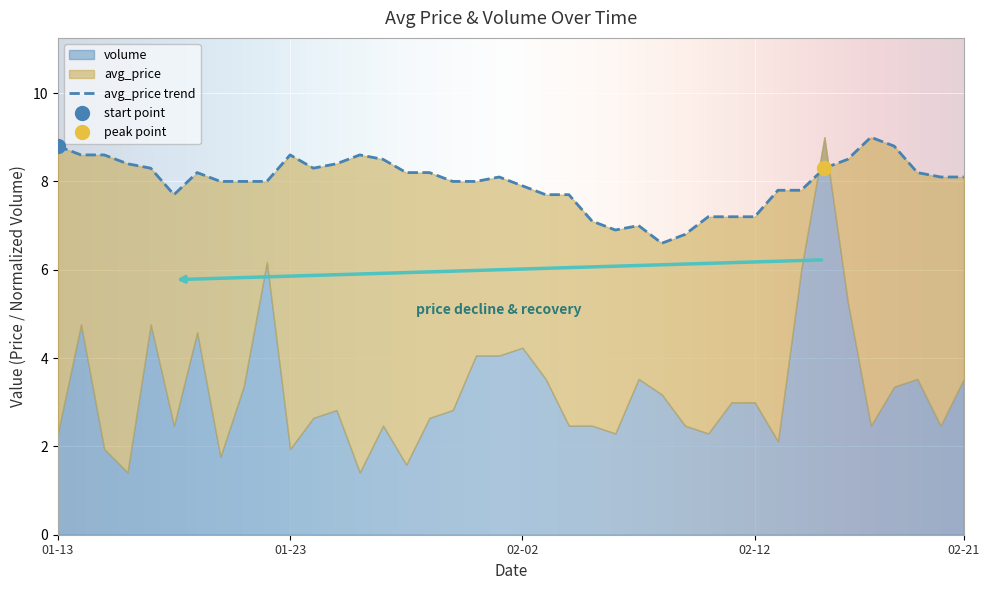

Rank the categories by value from highest to lowest.

2020-02-17, 2020-01-13, 2020-02-18, 2020-01-14, 2020-01-15, 2020-01-23, 2020-01-26, 2020-01-27, 2020-02-16, 2020-01-16, 2020-01-25, 2020-01-17, 2020-01-24, 2020-02-15, 2020-01-19, 2020-01-28, 2020-01-29, 2020-02-19, 2020-02-01, 2020-02-20, 2020-02-21, 2020-01-20, 2020-01-21, 2020-01-22, 2020-01-30, 2020-01-31, 2020-02-02, 2020-02-13, 2020-02-14, 2020-01-18, 2020-02-03, 2020-02-04, 2020-02-10, 2020-02-11, 2020-02-12, 2020-02-05, 2020-02-07, 2020-02-06, 2020-02-09, 2020-02-08